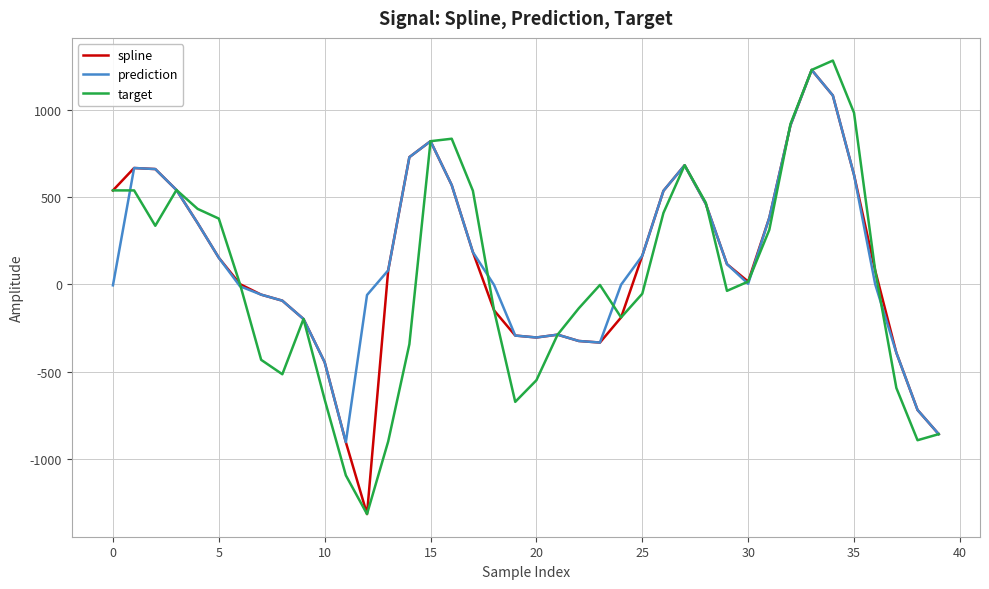

What is the highest value of the target series?

1280.4